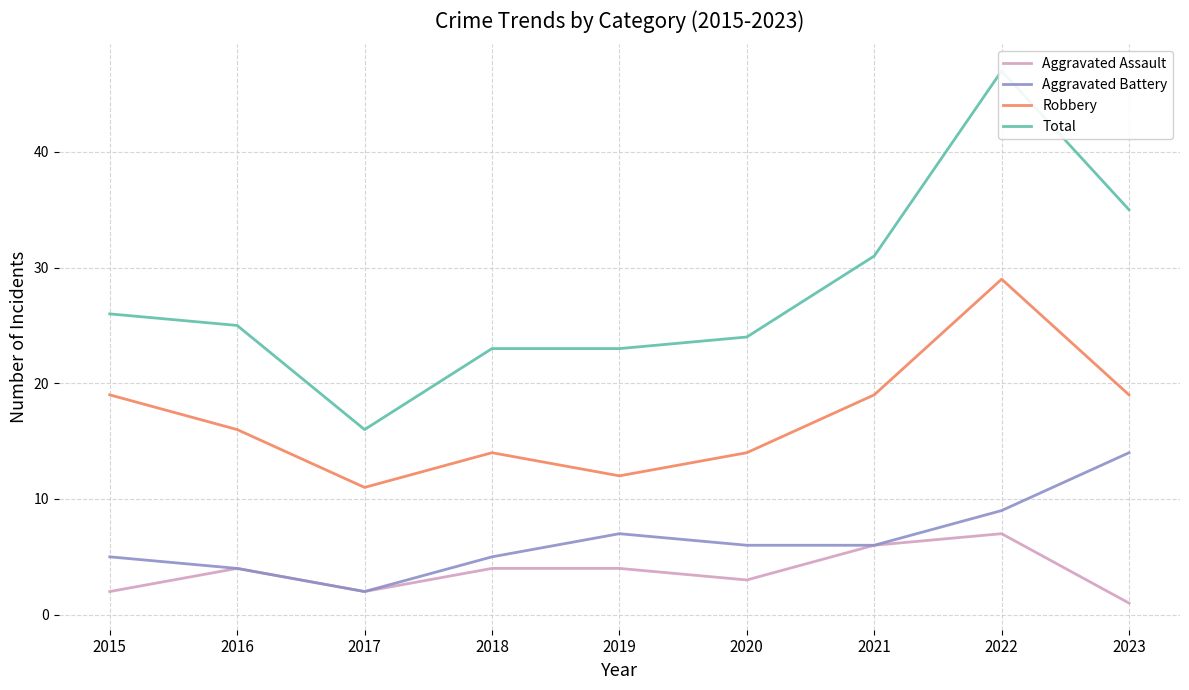

At which category does Total reach its first local valley?

2017